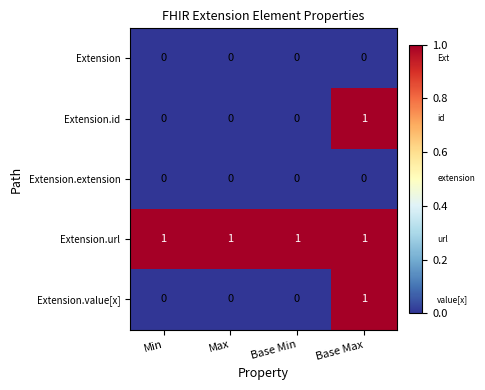

The value of Extension.value[x] at Base Min is 1. True or false?

False